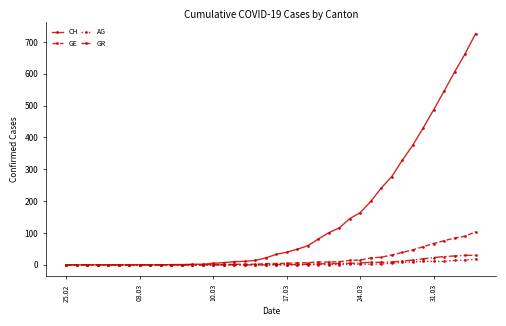

Which series has the largest total across all categories?

CH